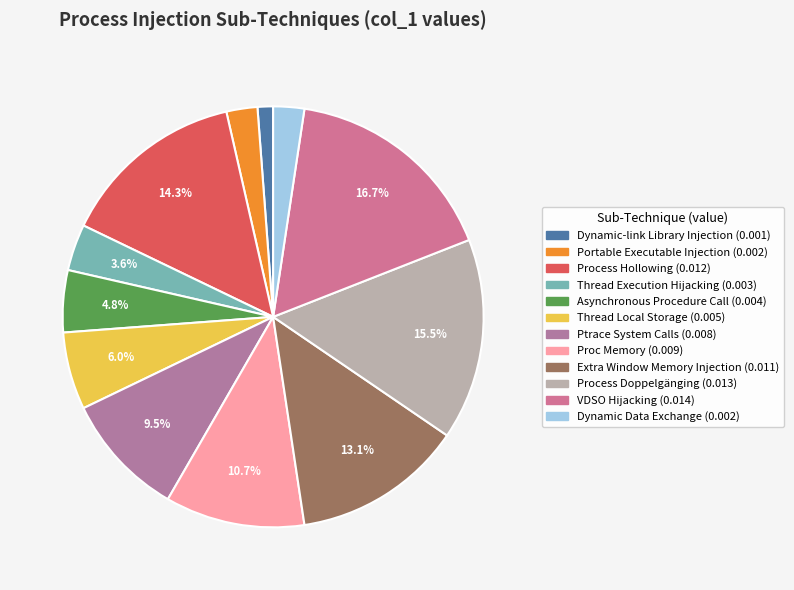

What percentage is NOT represented by Ptrace System Calls?

90.5%